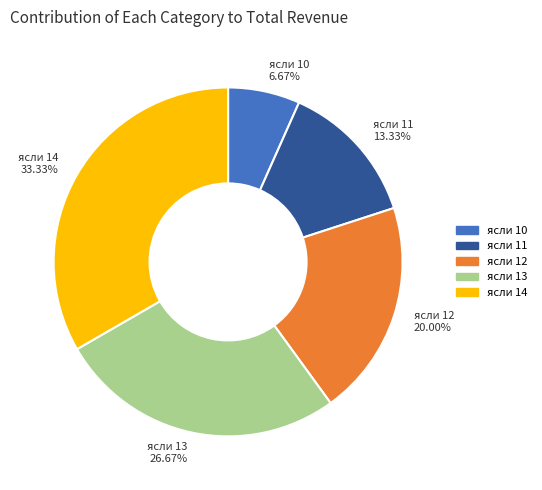

What percentage is the ясли 13 slice, to the nearest percent?

27%